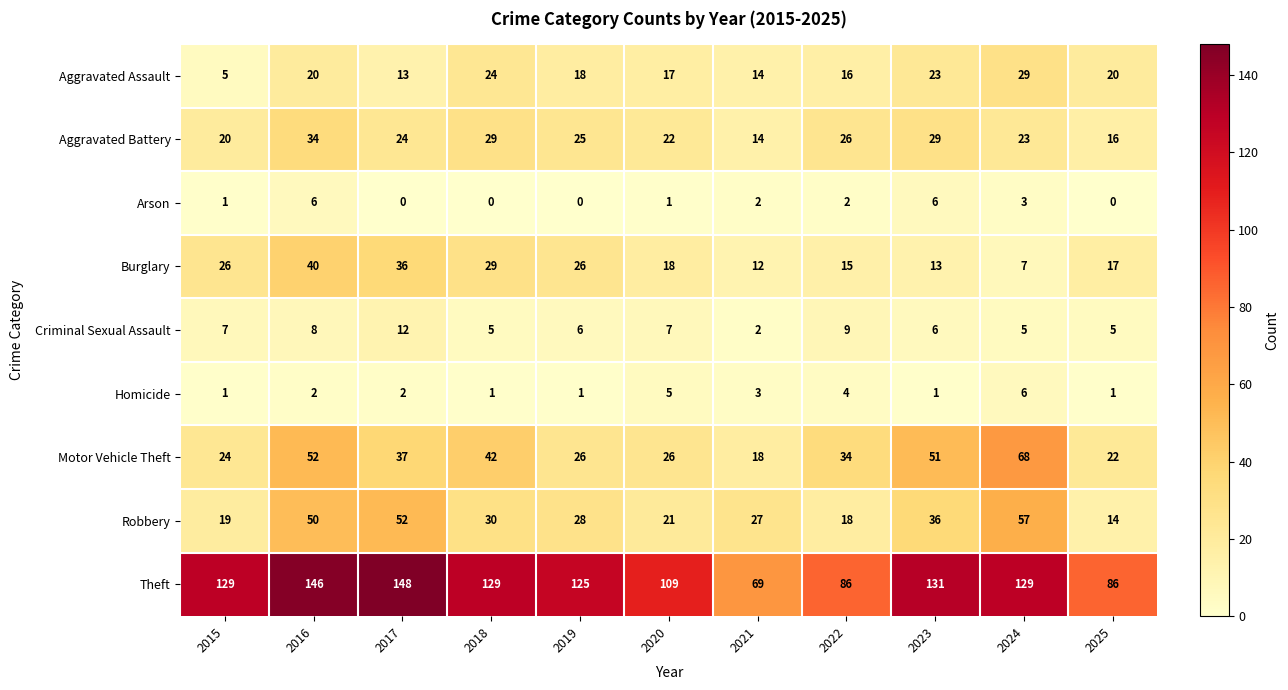

Is it true that Homicide equals 1 at 2022?

False